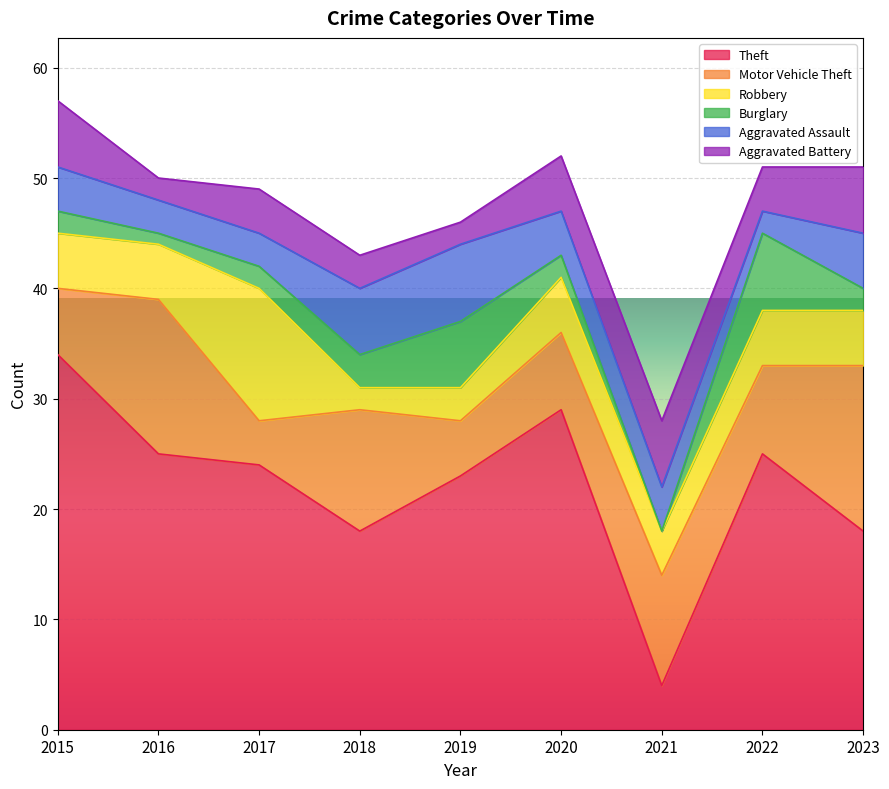

Between which two adjacent categories do Theft and Aggravated Battery first intersect?

2020 and 2021